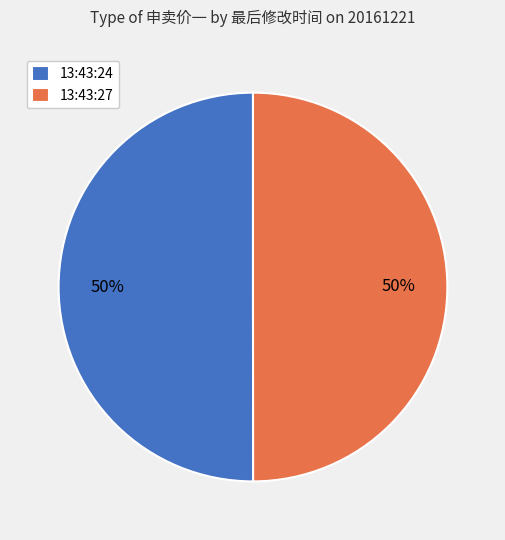

Approximately how many times larger is the value at 13:43:24 compared to 13:43:27?

1.0